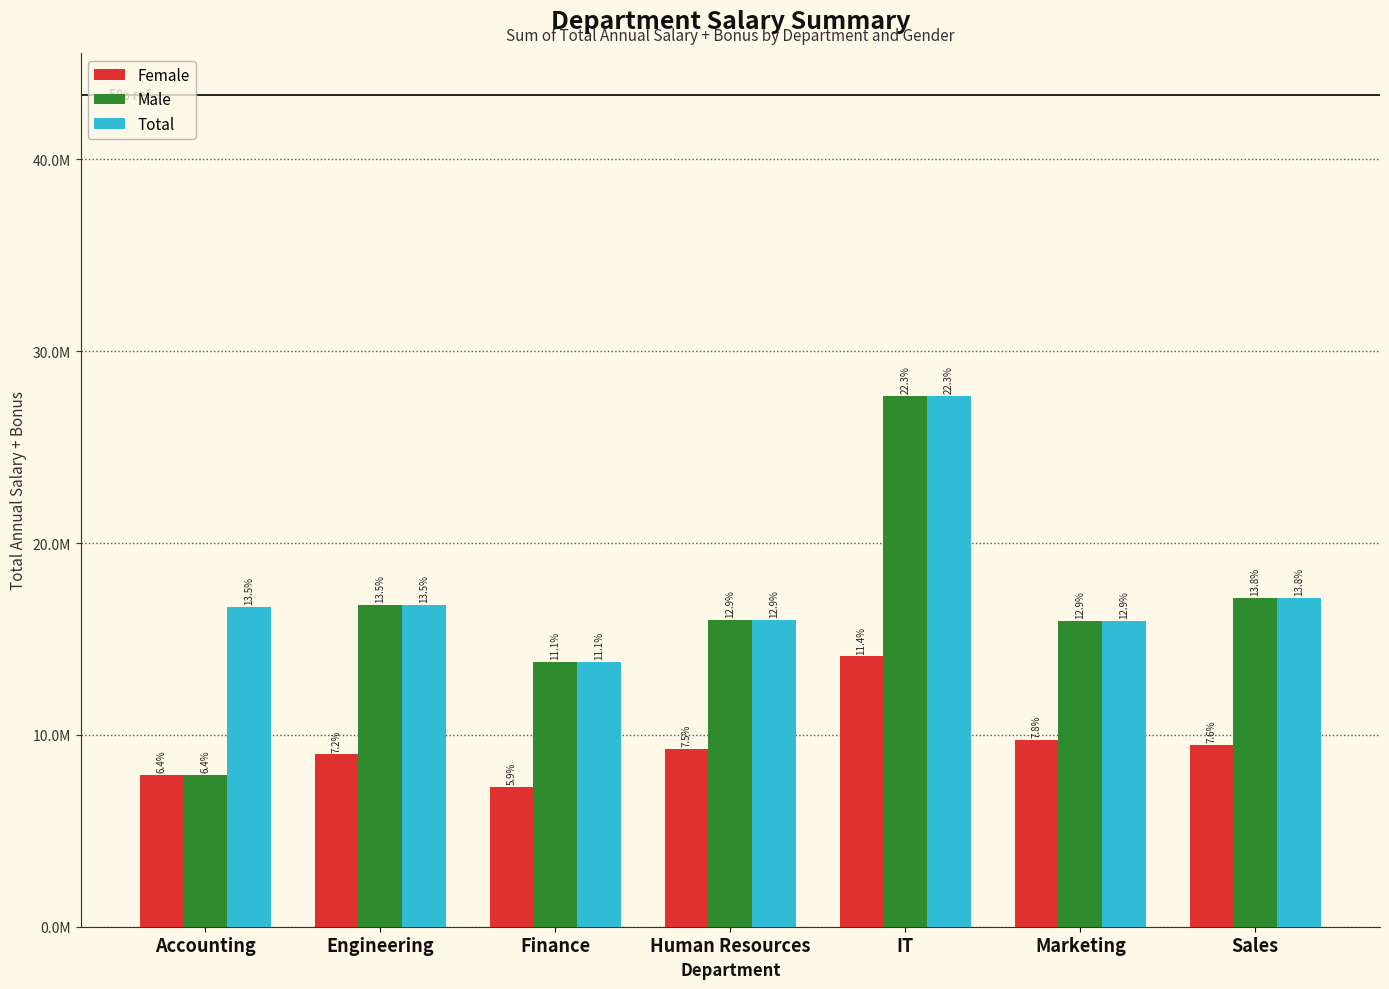

Is the value of Total at Finance greater than the value of Female at Finance?

Yes